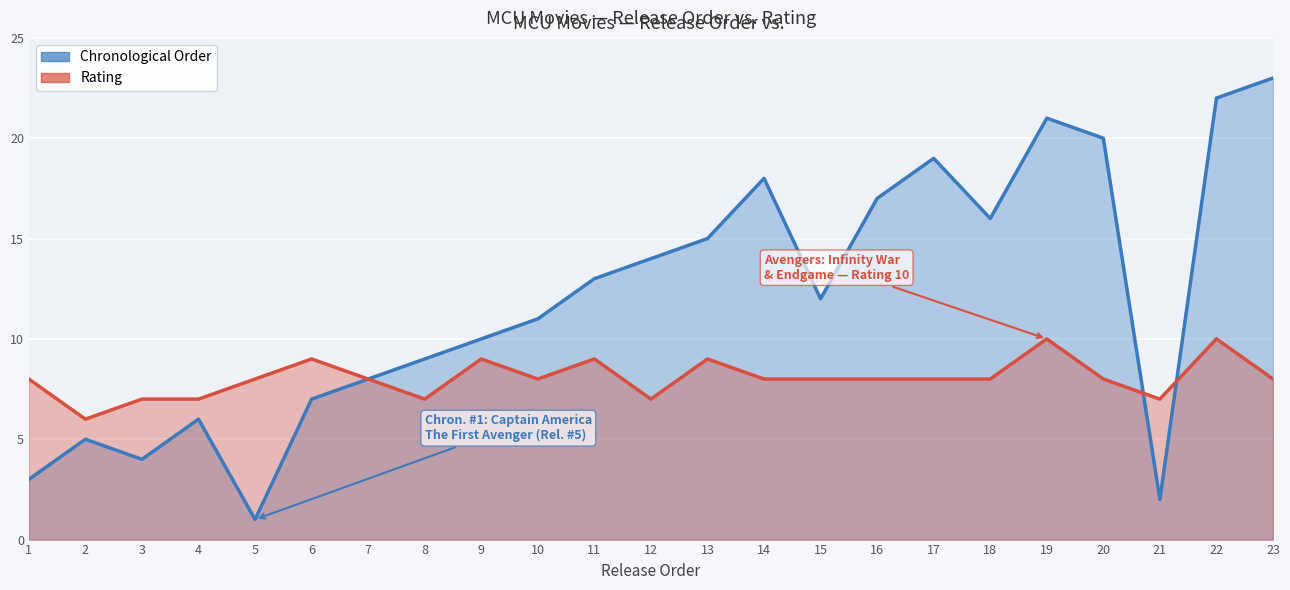

Is the value of Rating at 23 greater than the value of Chronological Order at 18?

No